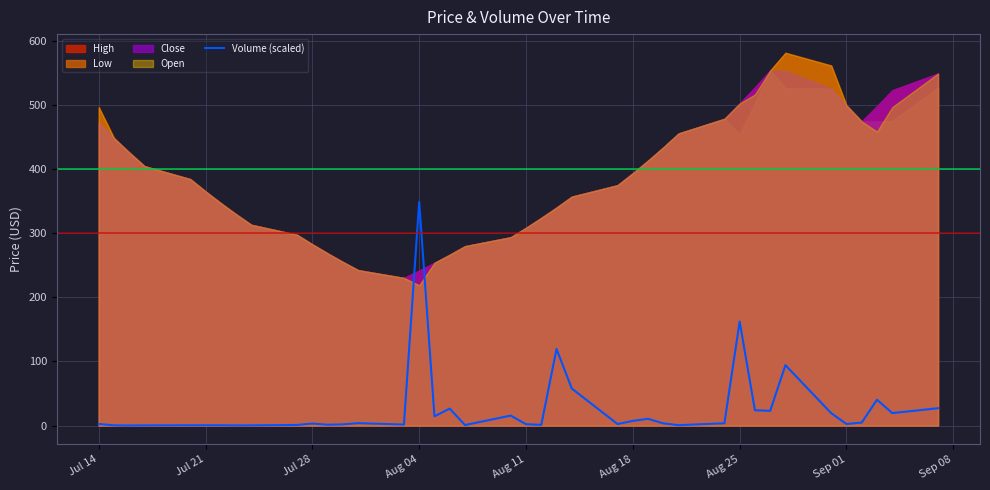

True or false: Volume (scaled) has a value of 3.3 at Jul 28.

True